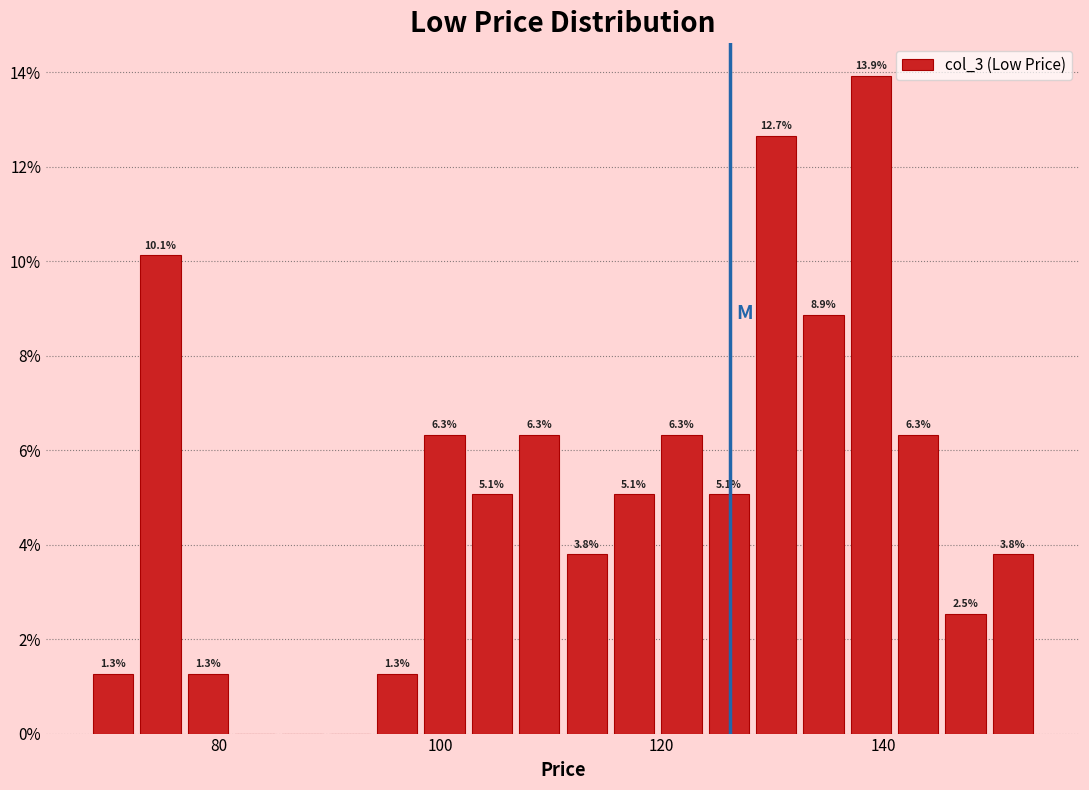

Around what value on the x-axis is the tallest bar? Give the approximate position of its centre, as read against the axis.

138